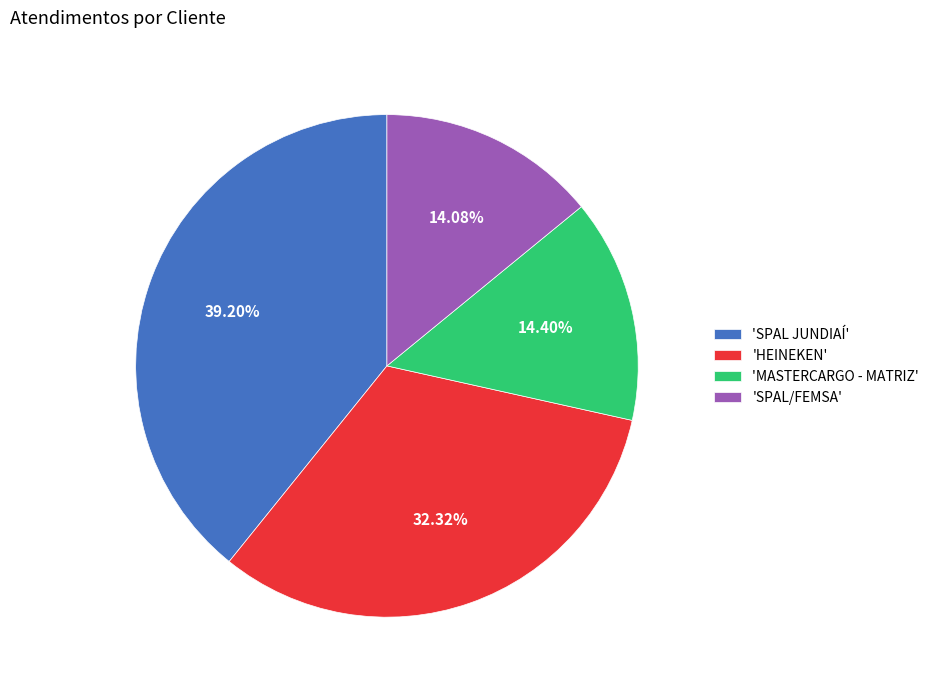

Which slice is the largest?

'SPAL JUNDIAÍ'